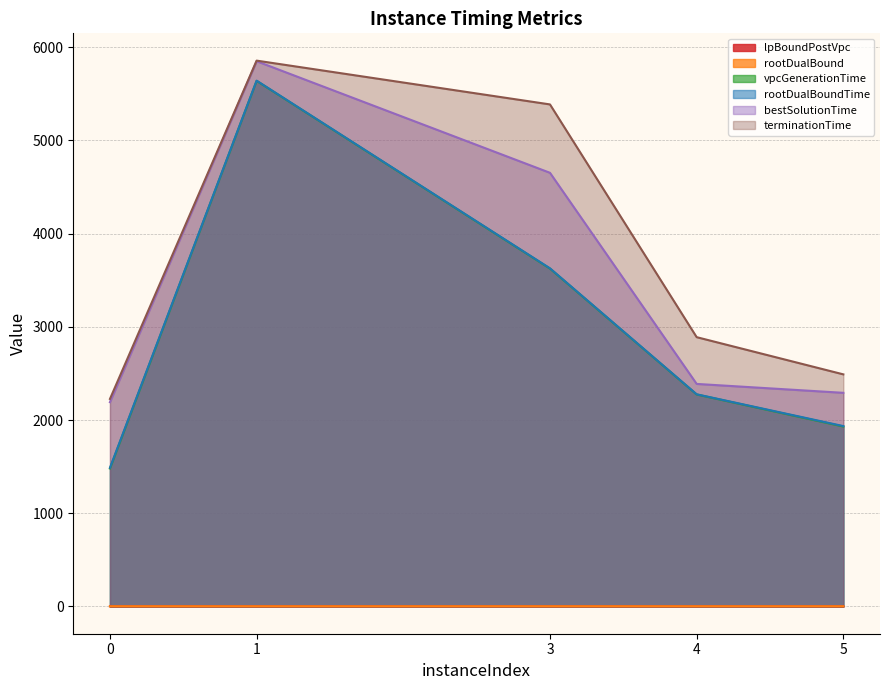

Which label corresponds to the smallest value in the chart?

1